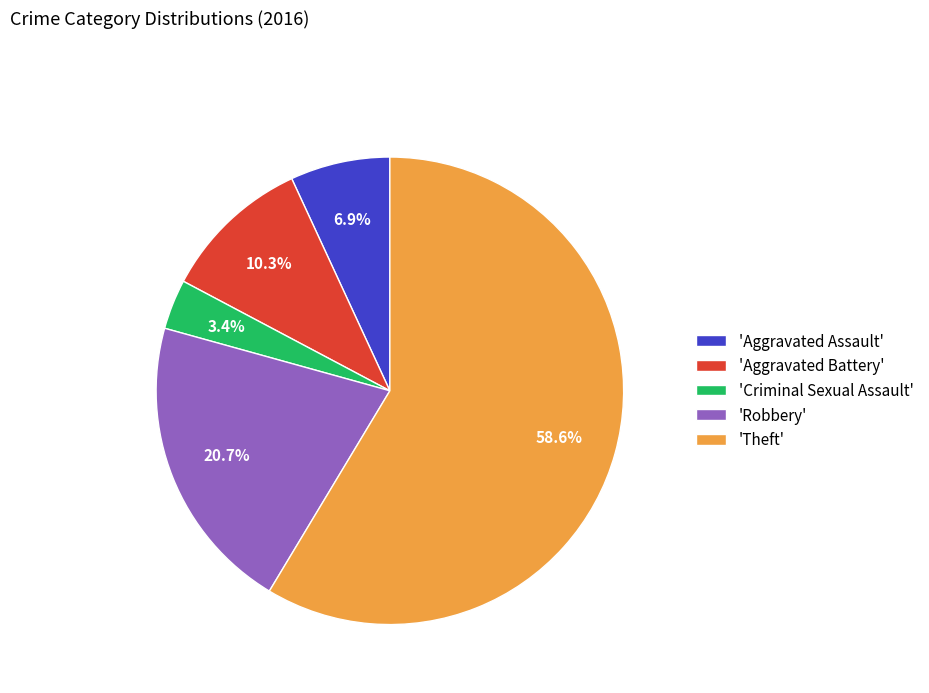

Approximately how many times larger is the value at 'Aggravated Battery' compared to 'Aggravated Assault'?

1.5